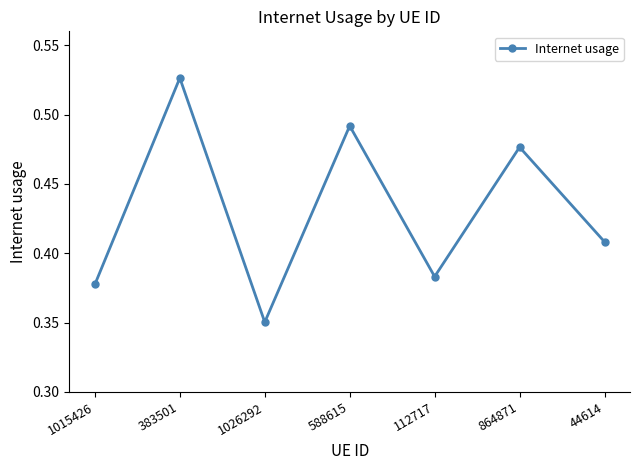

What is the difference between the maximum and minimum values?

0.2